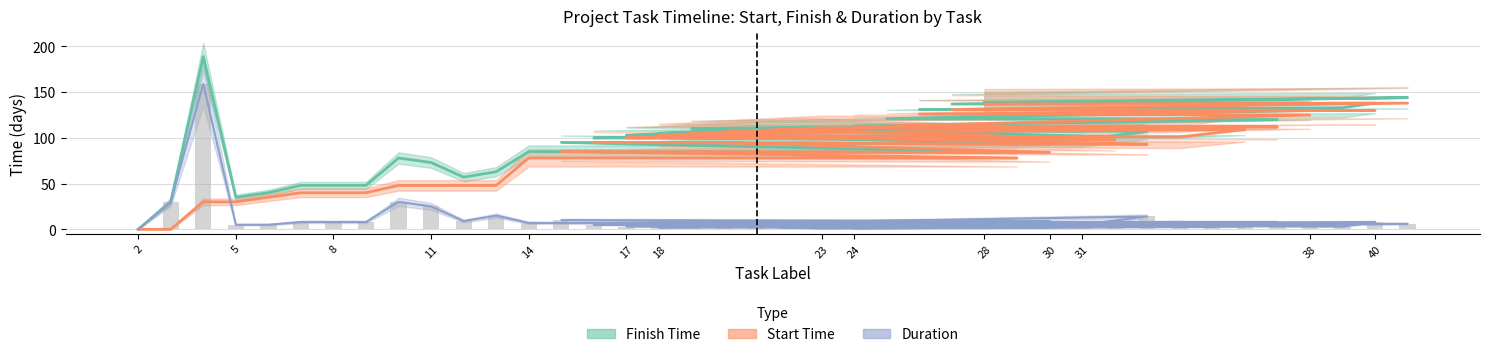

Does the chart contain any negative values?

No